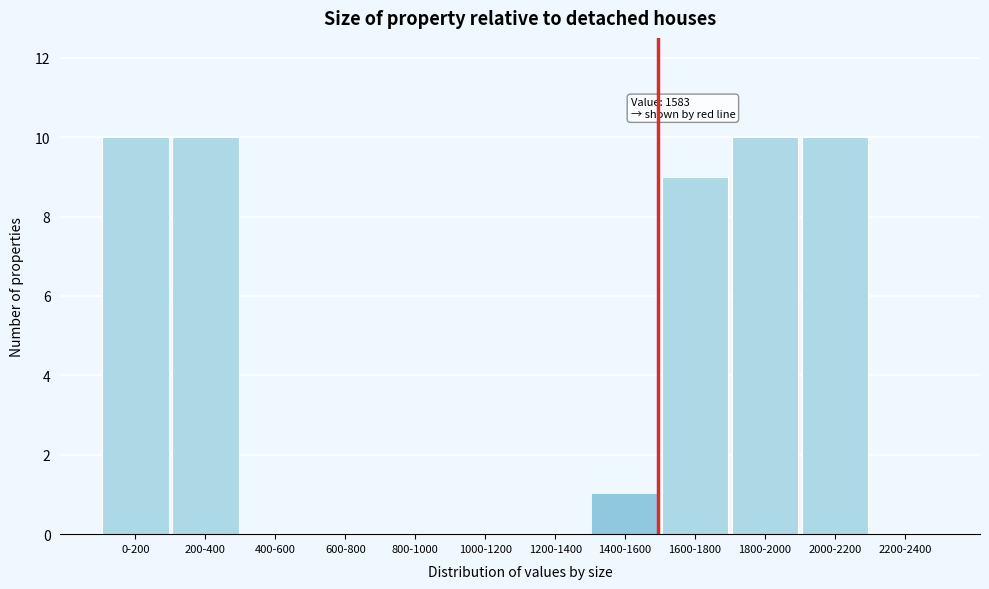

Reading left to right, transcribe all the data shown in this chart.

0-200=10	200-400=10	400-600=0	600-800=0	800-1000=0	1000-1200=0	1200-1400=0	1400-1600=1	1600-1800=9	1800-2000=10	2000-2200=10	2200-2400=0